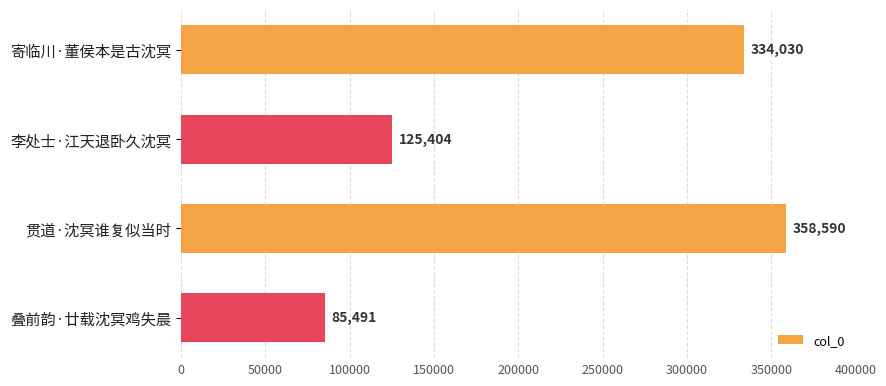

Rank the categories by value from highest to lowest.

贯道·沈冥谁复似当时, 寄临川·董侯本是古沈冥, 李处士·江天退卧久沈冥, 叠前韵·廿载沈冥鸡失晨